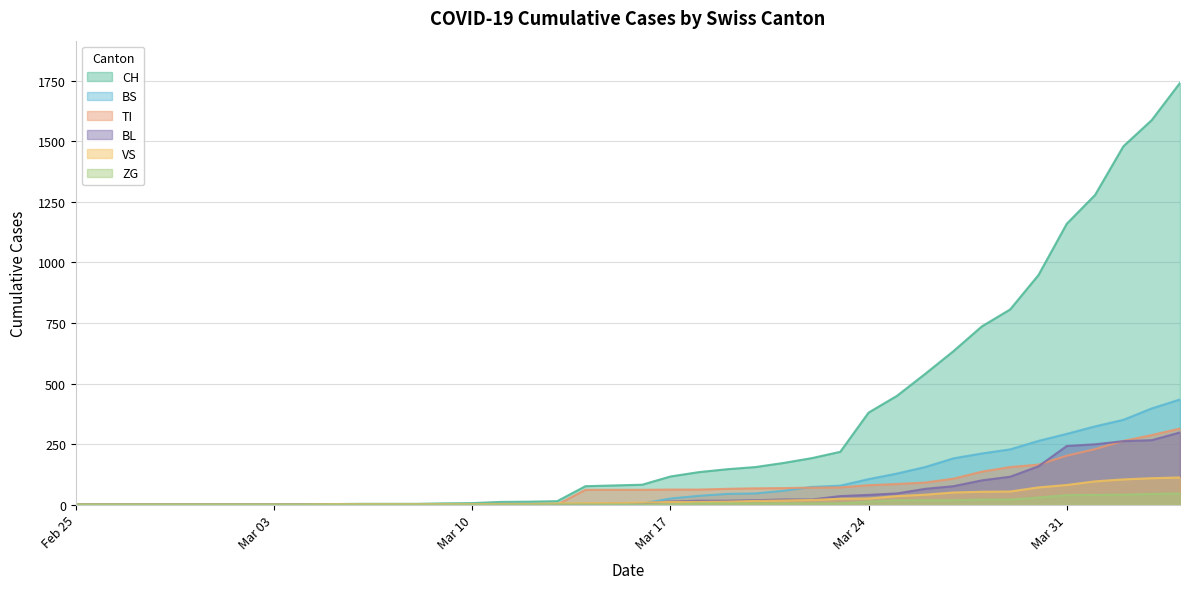

True or false: TI has more than 2 points higher than both neighbors.

False